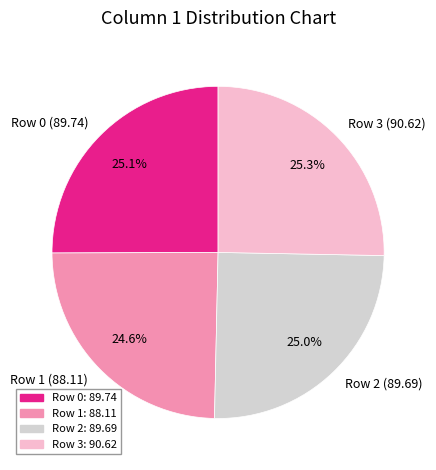

Combined, what portion of the pie is Row 2 (89.69) and Row 0 (89.74)?

50.1%